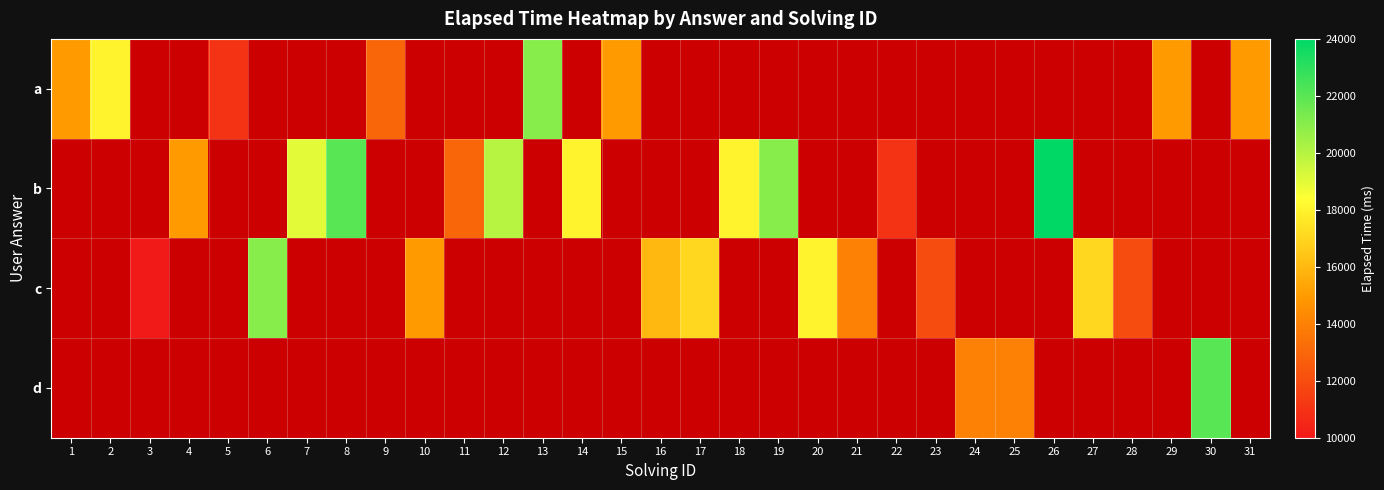

At which label does b reach its minimum?

1